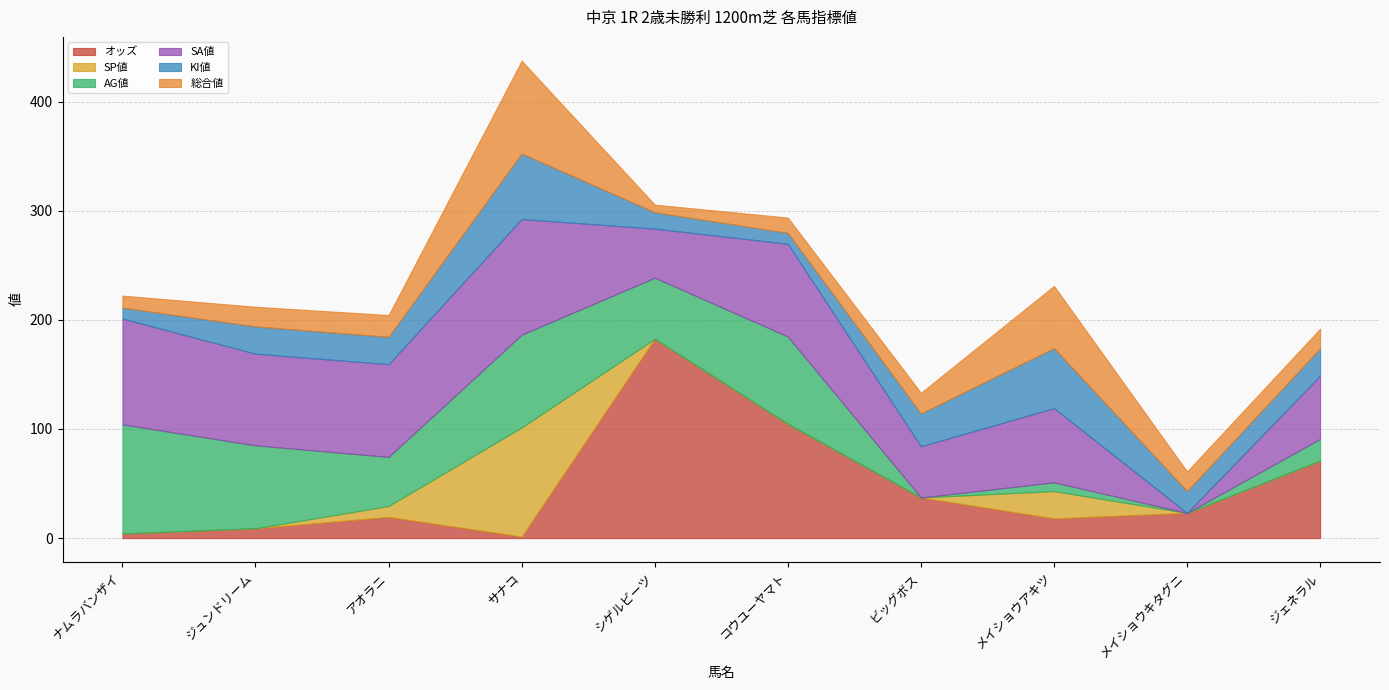

At which label is SP値 closest to 50?

メイショウアキツ